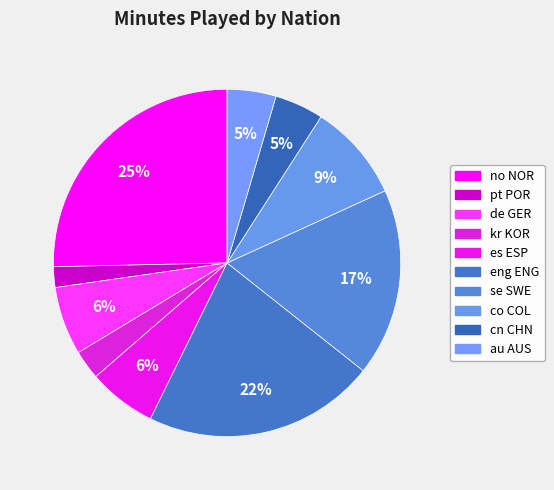

How many segments does this pie chart have?

10